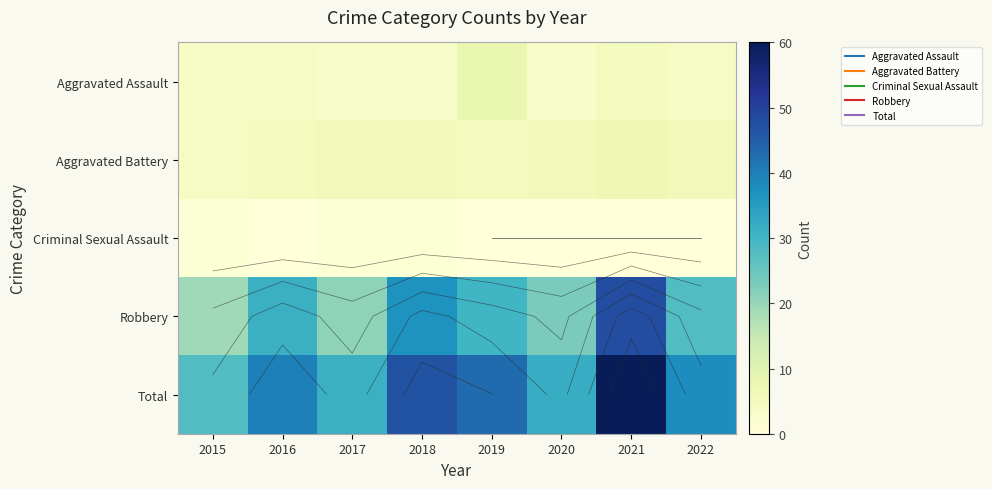

At which label is Robbery closest to 33?

2016